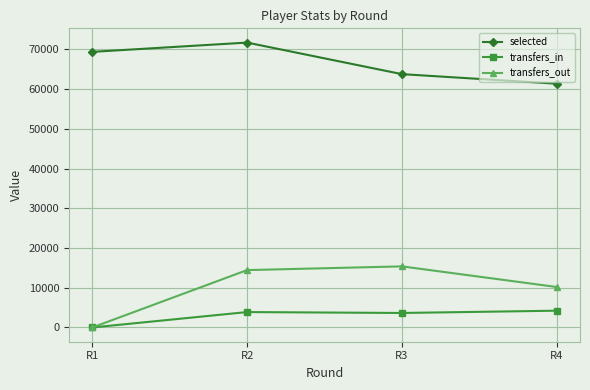

What is the sum of all selected values?

266159